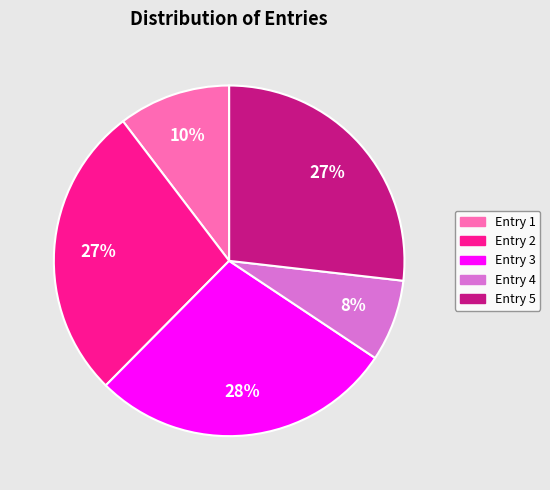

To the nearest percent, what is the average slice percentage?

20%